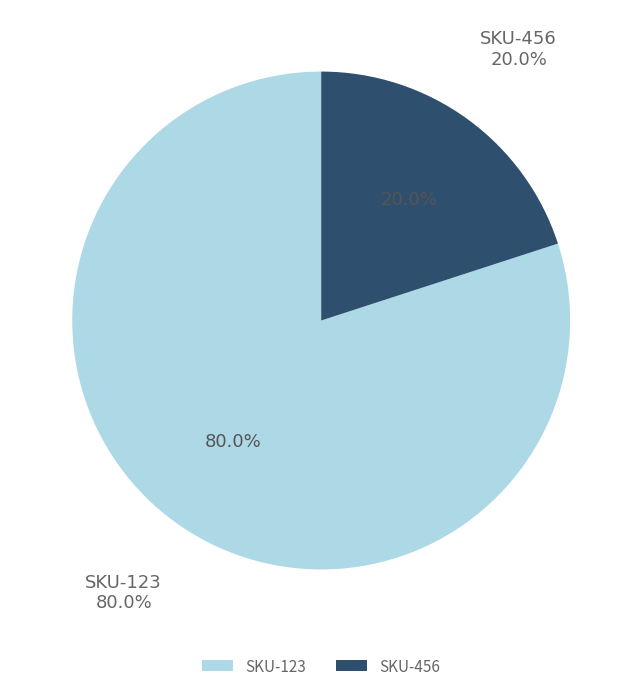

Approximately how many times larger is the value at SKU-123 compared to SKU-456?

4.0